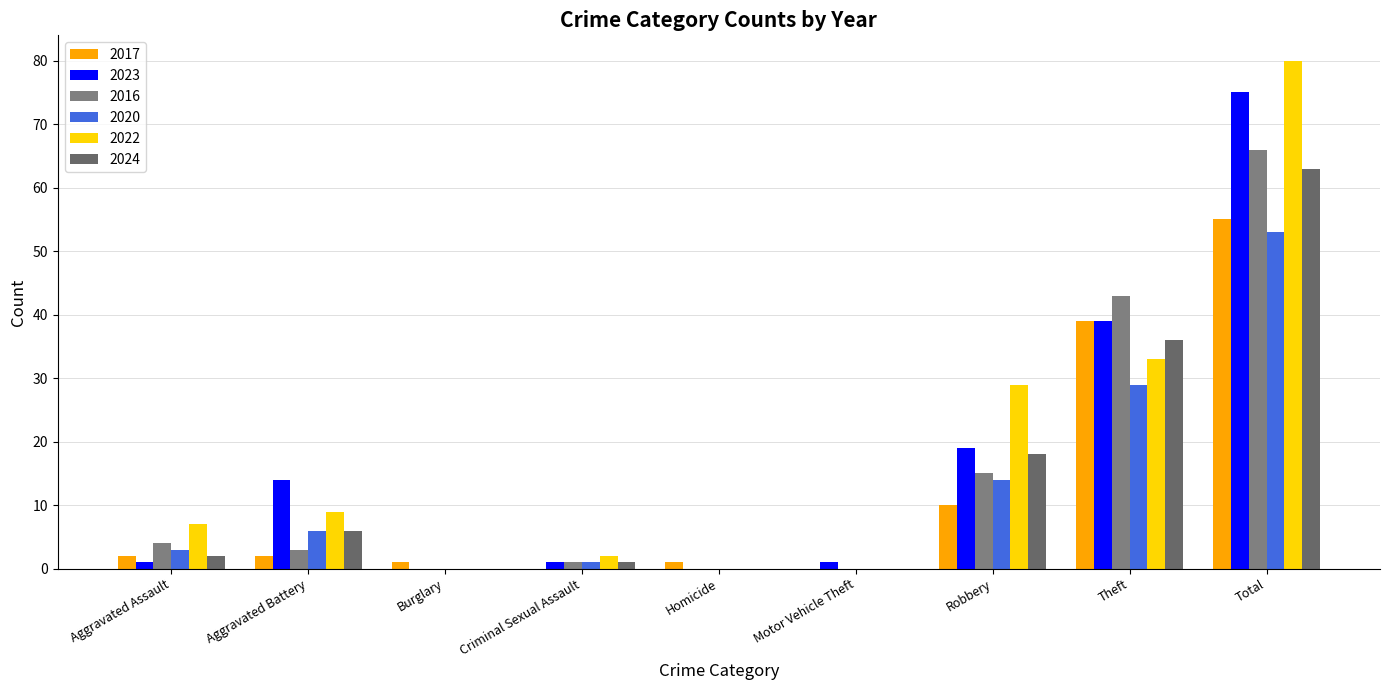

What position from the left is Criminal Sexual Assault?

4